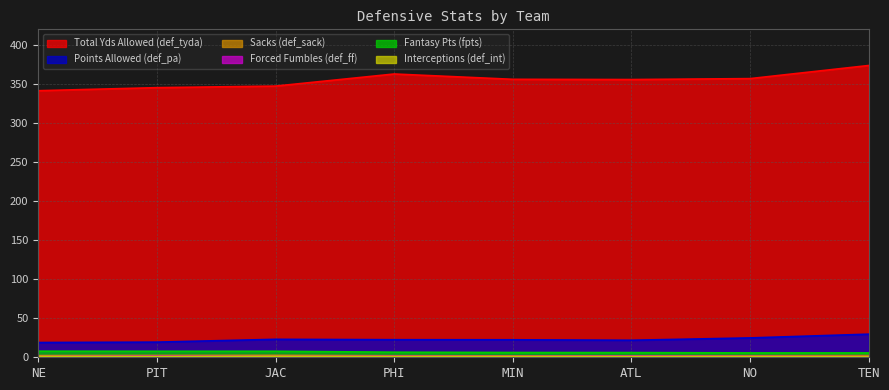

True or false: def_sack has a value of 0.6 at TEN.

False